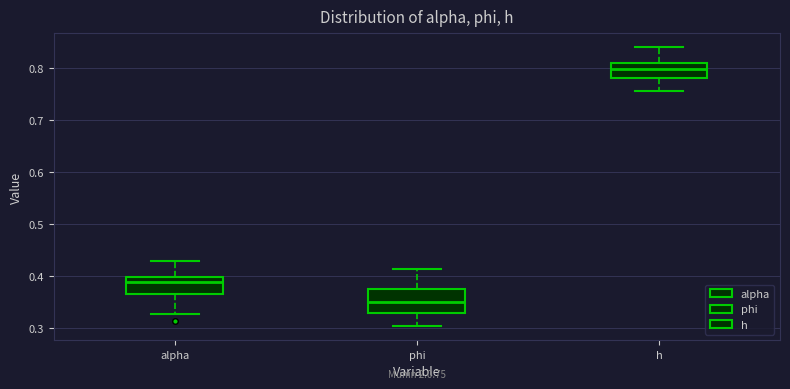

Which box's median line is the lowest?

phi